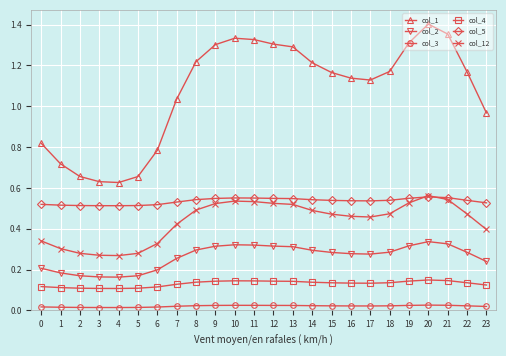

Is the value of col_3 at 7 greater than the value of col_2 at 5?

No